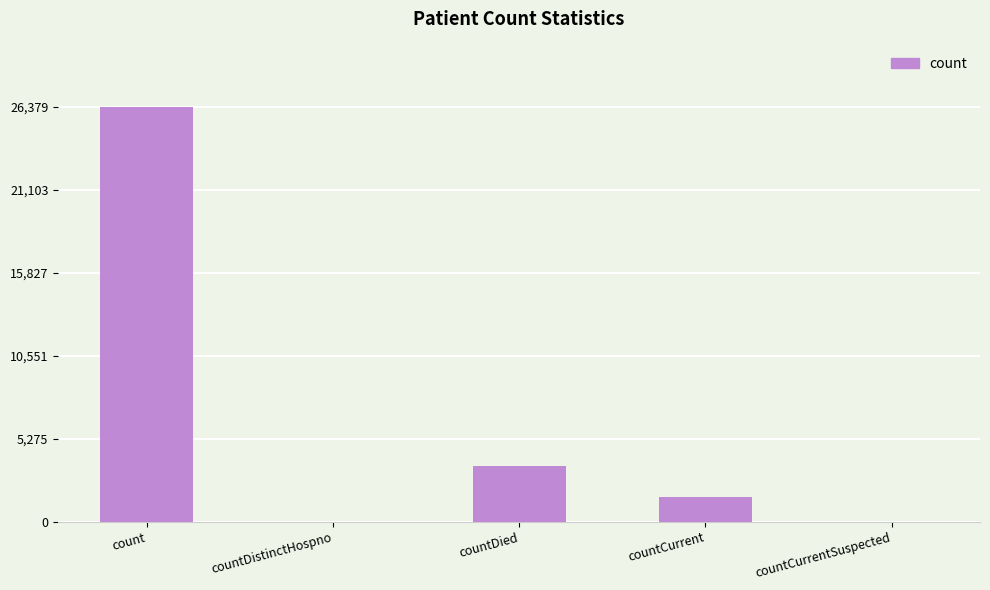

What is the sum of the values at count and countCurrent?

27934